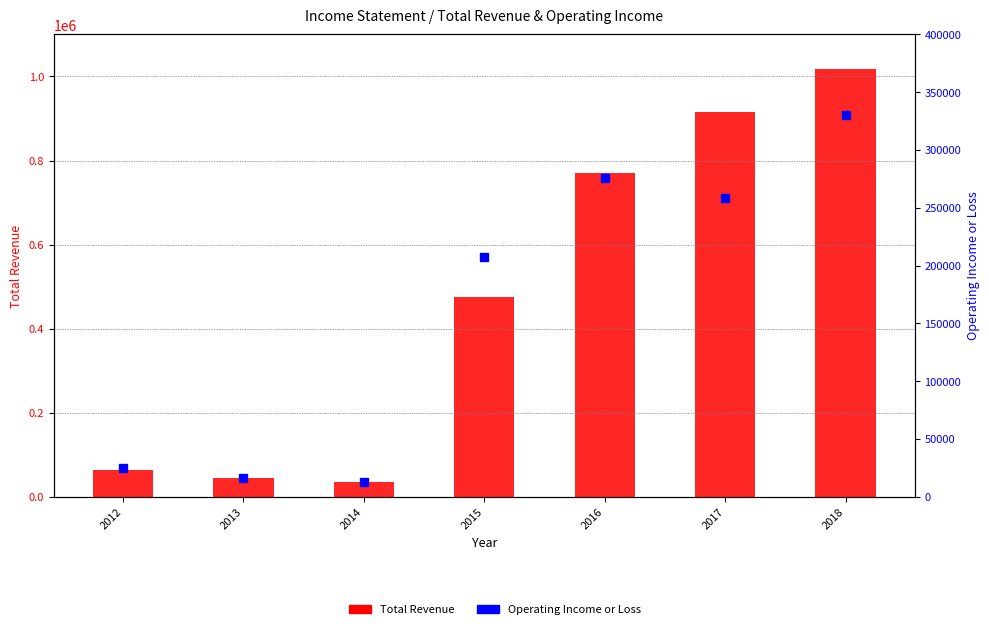

The Operating Income or Loss series shows 207400 at 2015. True or false?

True